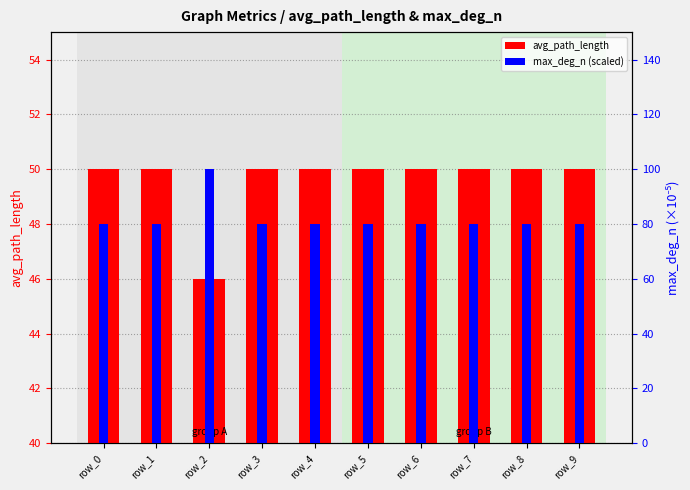

What is the highest value of the max_deg_n (scaled) series?

100.0